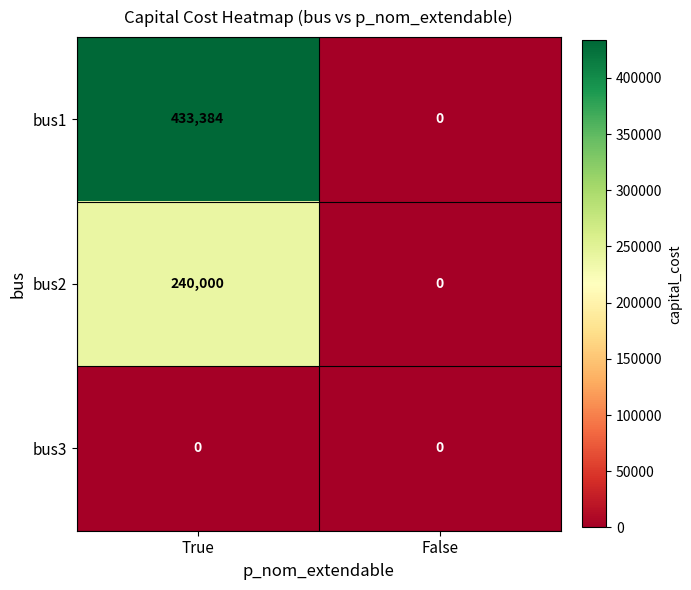

Which series changed the most between True and False?

bus1